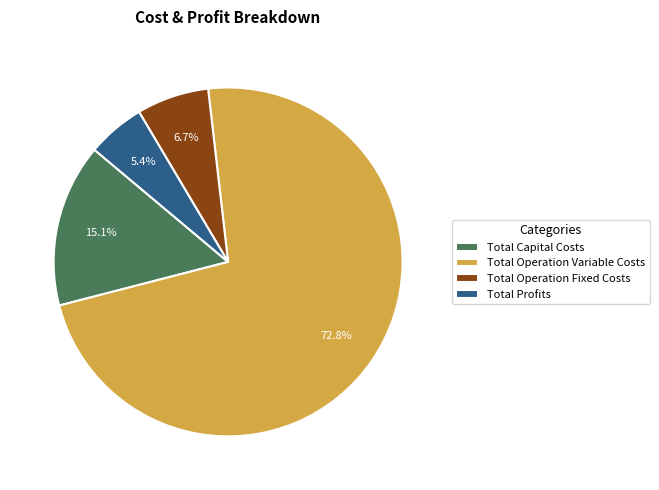

To the nearest percent, what portion does Total Profits represent?

5%